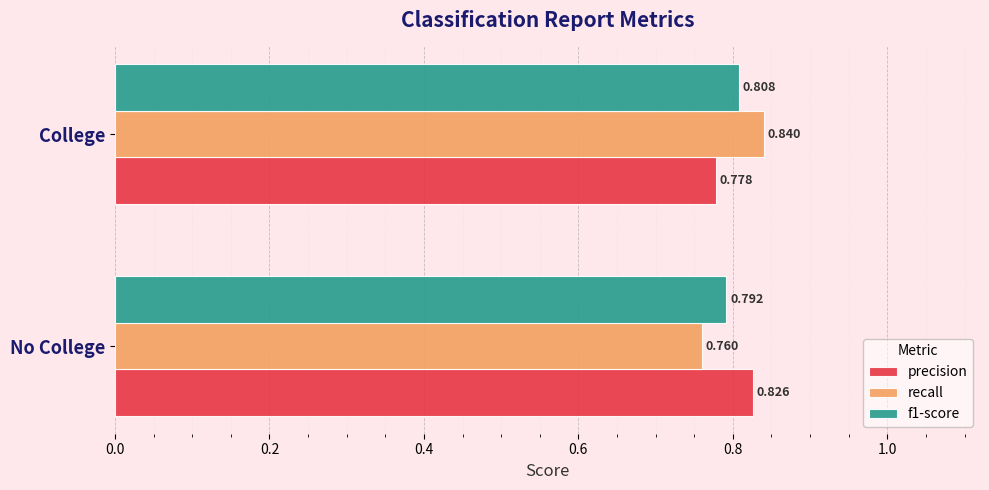

Where is recall nearest to the value 0?

No College